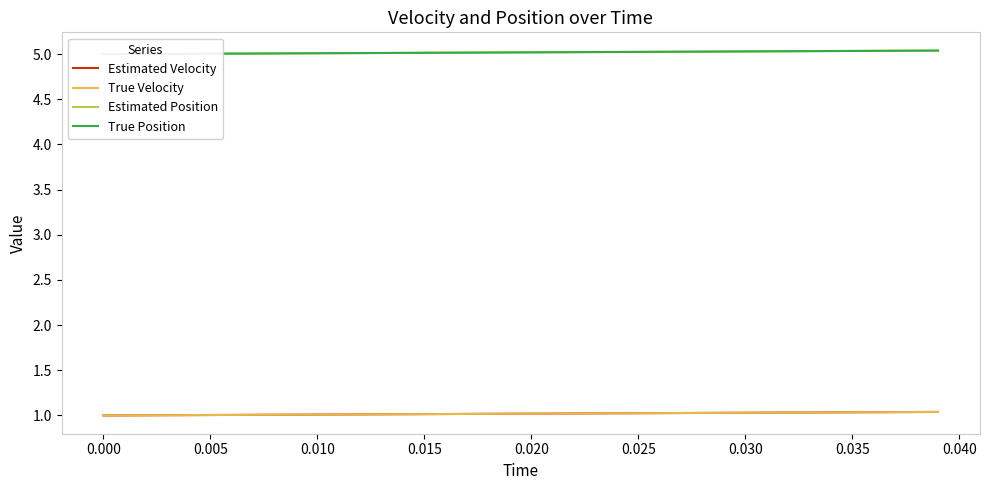

What is the value of the Estimated Velocity point at the 22nd from the left?

1.0